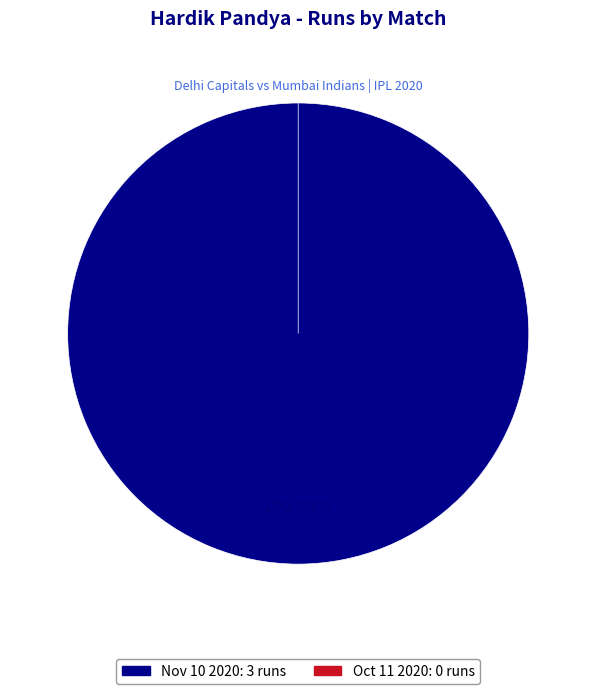

What is the total percentage of Oct 11 2020 and Nov 10 2020?

100.0%